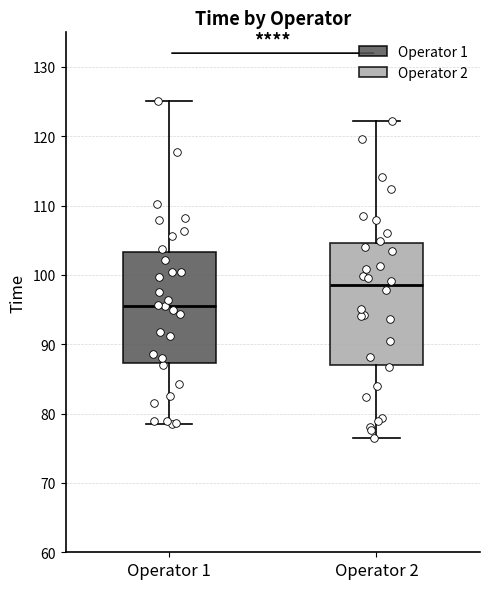

Reading left to right, transcribe this box plot: for each box, give where its median line is, the range the box spans, and where its two whiskers end, as read against the y-axis. The values are not printed on the chart, so give them approximately, as read against the axis.

Operator 1: median 96, box 87 to 103, whiskers 79 to 125
Operator 2: median 99, box 87 to 105, whiskers 77 to 122